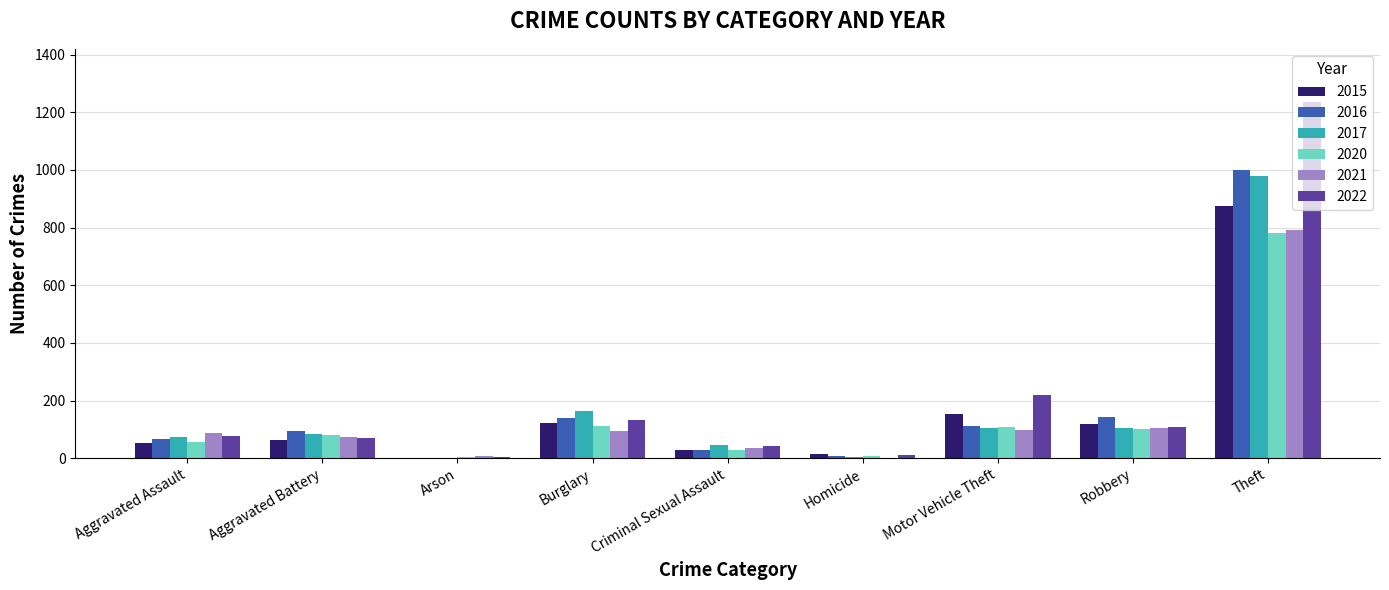

At which label is 2016 closest to 500?

Robbery